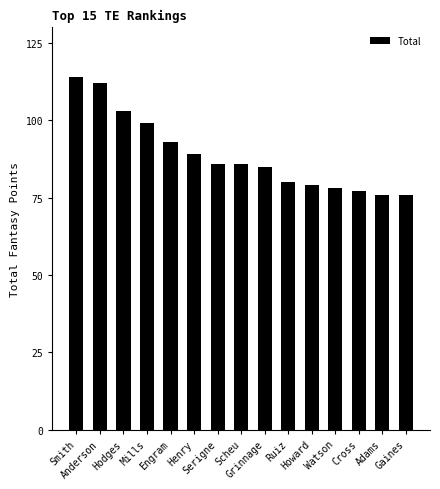

True or false: the data shows 86 at Scheu.

True